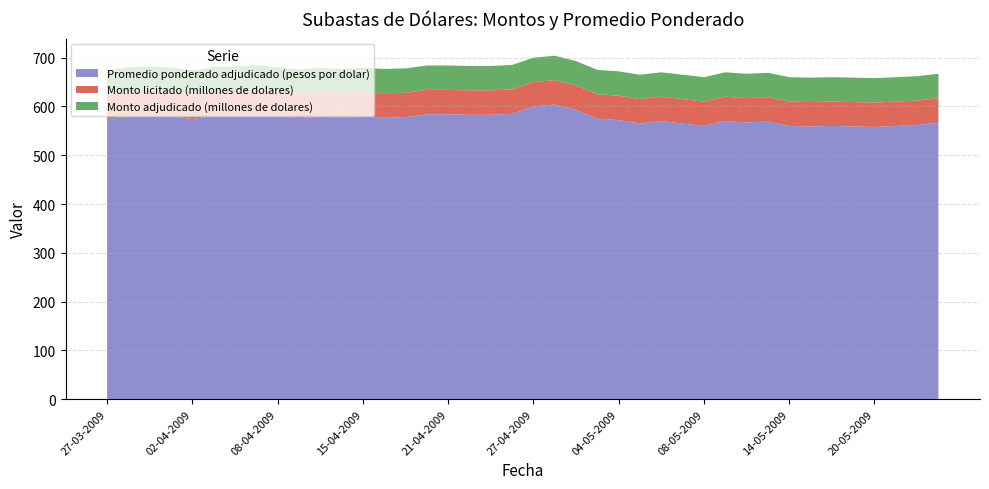

Reading left to right, list all the values displayed in this chart.

Promedio ponderado adjudicado (pesos por dolar): 574	580	582	580	574	581	582	585	580	576	579	577	579	577	578	584	584	583	583	585	600	604	593	575	572	565	570	565	560	570	567	569	560	559	560	559	558	560	562	567
Monto licitado (millones de dolares): 50	50	50	50	50	50	50	50	50	50	50	50	50	50	50	50	50	50	50	50	50	50	50	50	50	50	50	50	50	50	50	50	50	50	50	50	50	50	50	50
Monto adjudicado (millones de dolares): 50	50	50	50	50	50	50	50	50	50	50	50	50	50	50	50	50	50	50	50	50	50	50	50	50	50	50	50	50	50	50	50	50	50	50	50	50	50	50	50